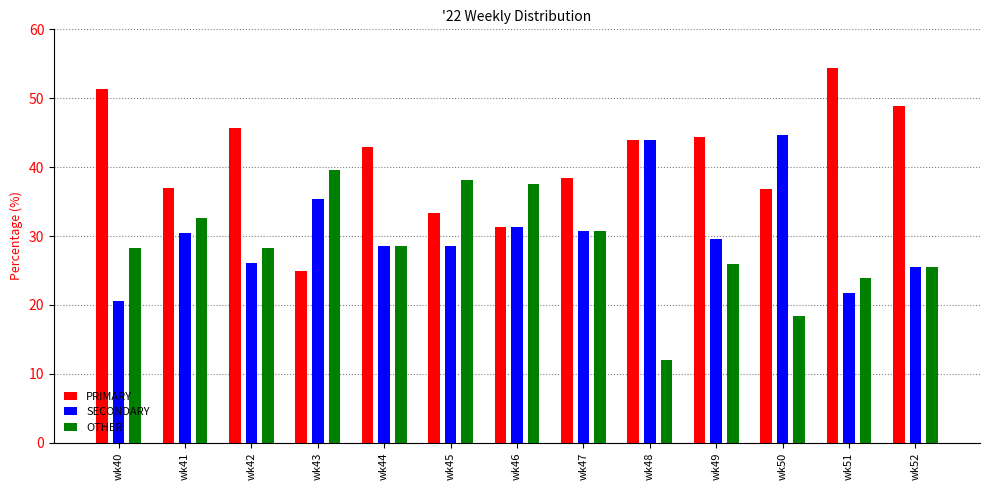

The OTHER series shows 32.6 at wk41. True or false?

True